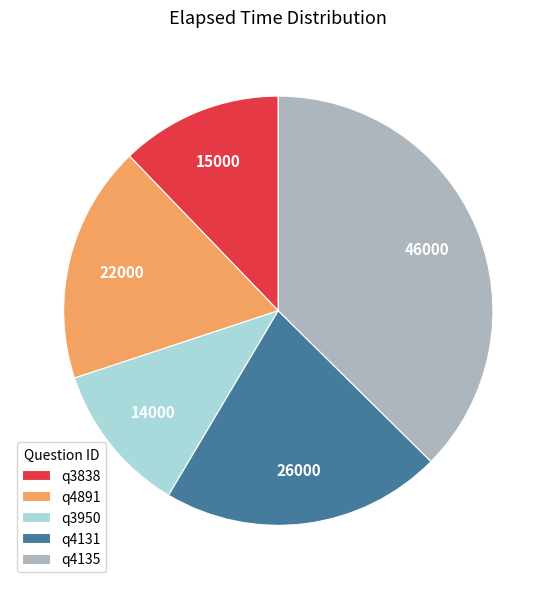

Is the sum of q3838 and q3950 greater than half?

No